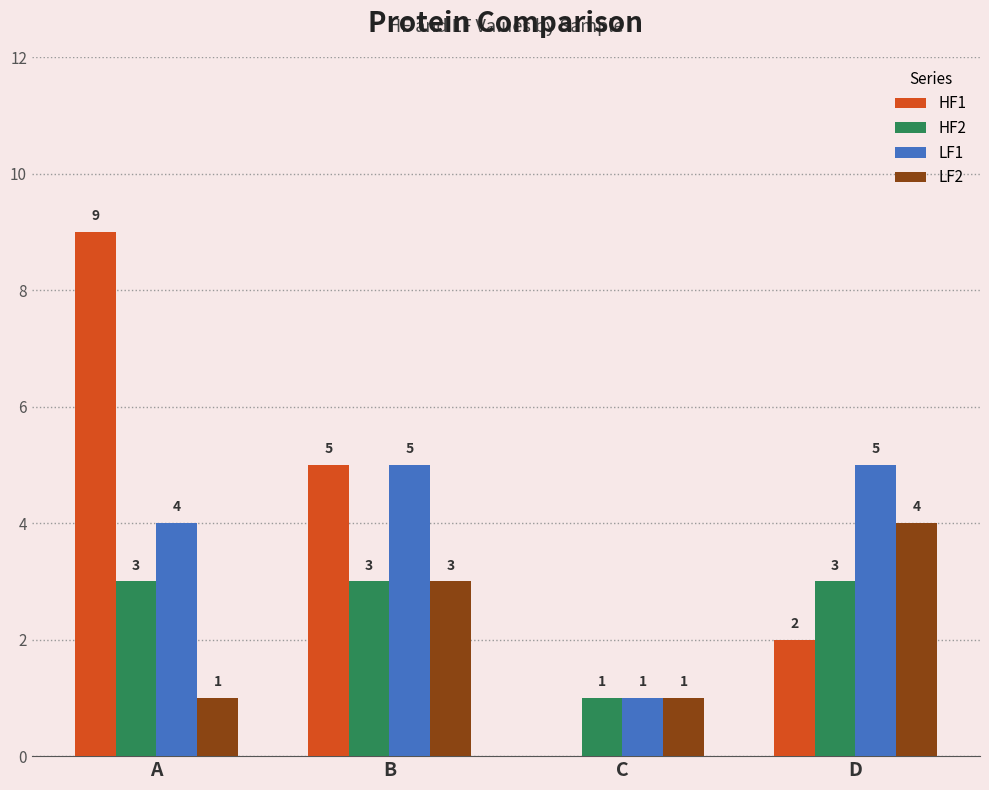

Does the chart contain stacked bars?

No